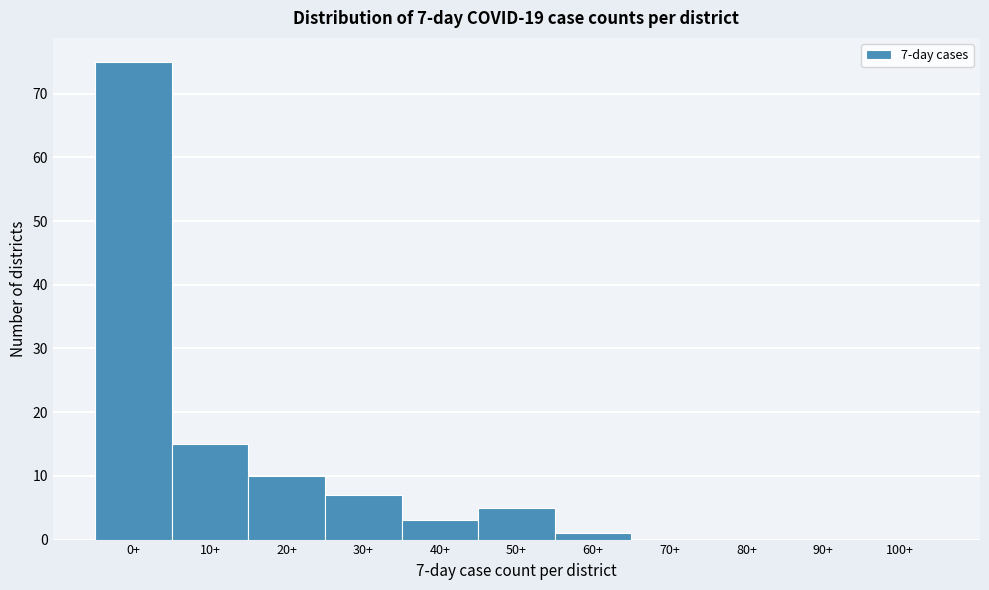

Reading left to right, transcribe all the data shown in this chart.

0+=75	10+=15	20+=10	30+=7	40+=3	50+=5	60+=1	70+=0	80+=0	90+=0	100+=0